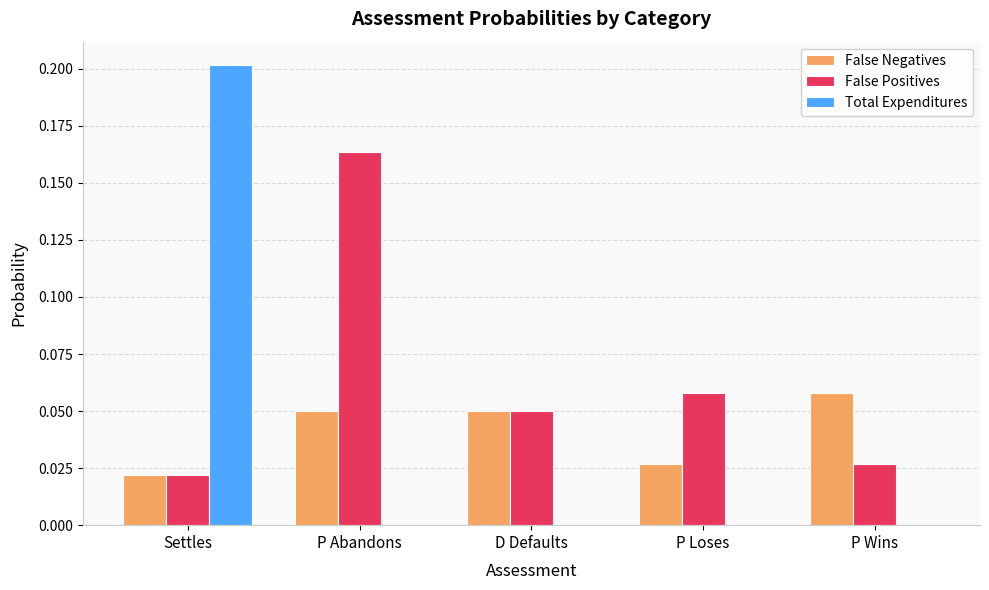

The Total Expenditures series shows 0.1 at P Abandons. True or false?

False